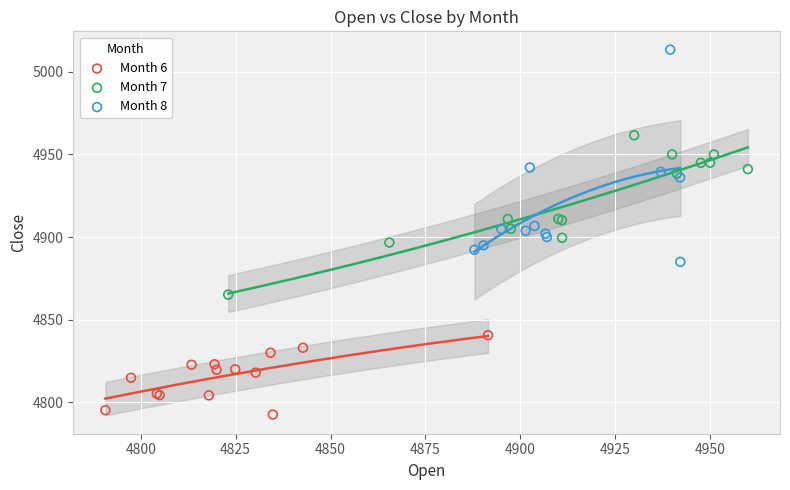

Which series has the largest Y range (max minus min)?

Month 8